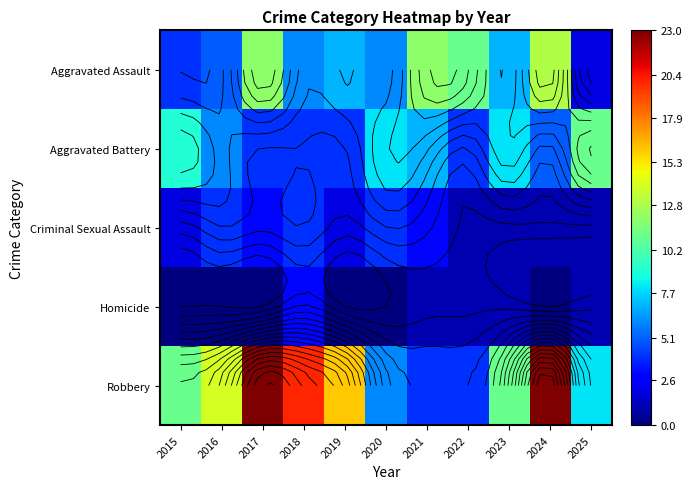

Which has a higher value, 2021 or 2023?

2021